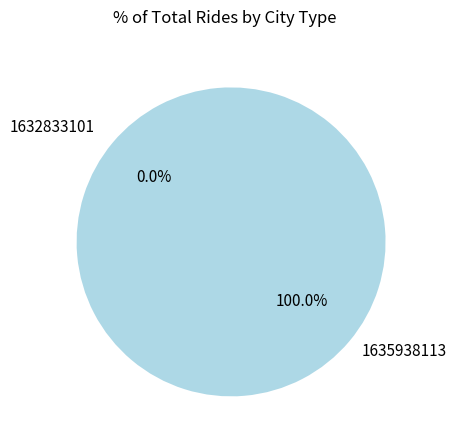

What is the smallest slice in the pie chart?

1632833101